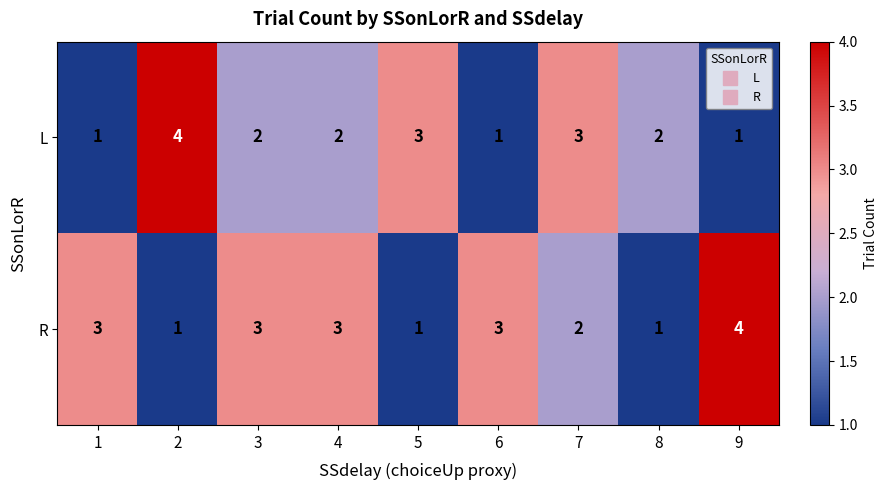

Rank the series at 9 from lowest to highest value.

L, R